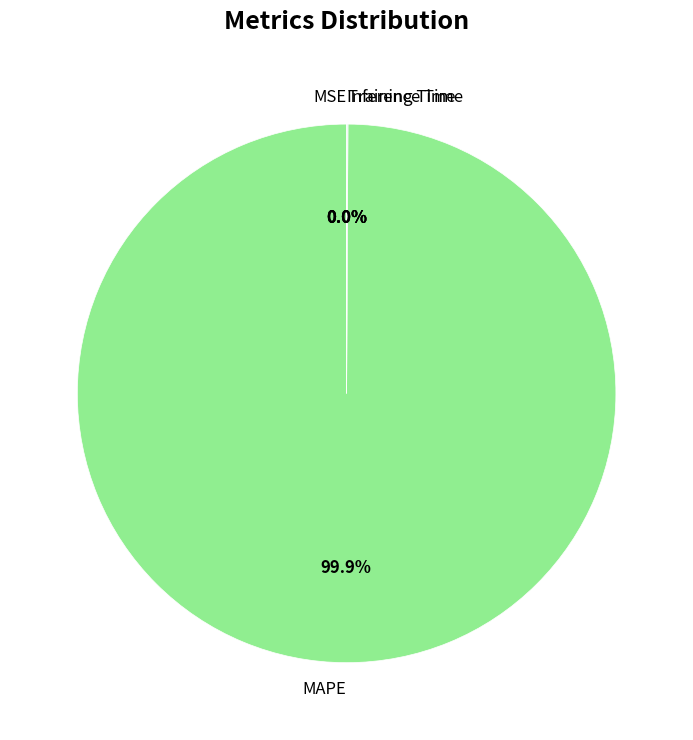

What is the majority slice?

MAPE